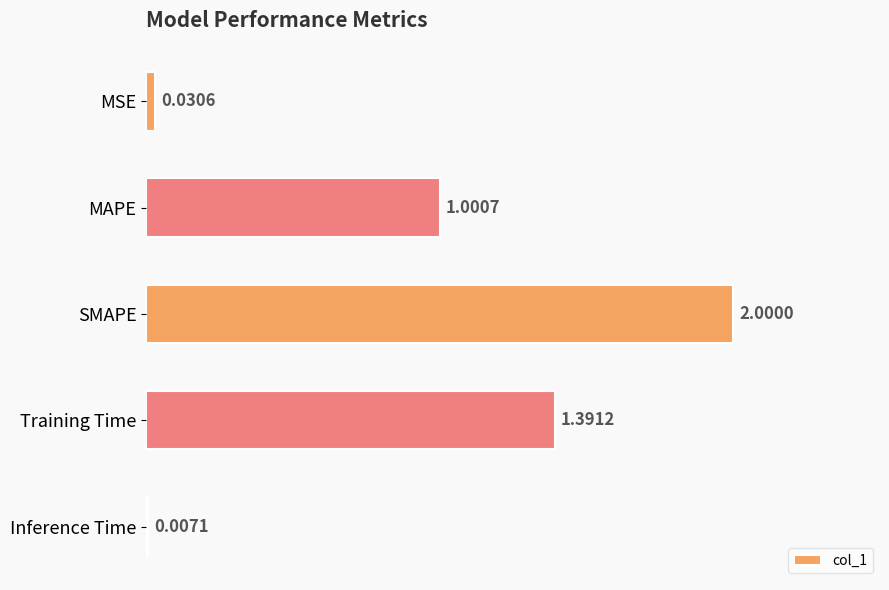

Between Inference Time and Training Time, which is larger?

Training Time